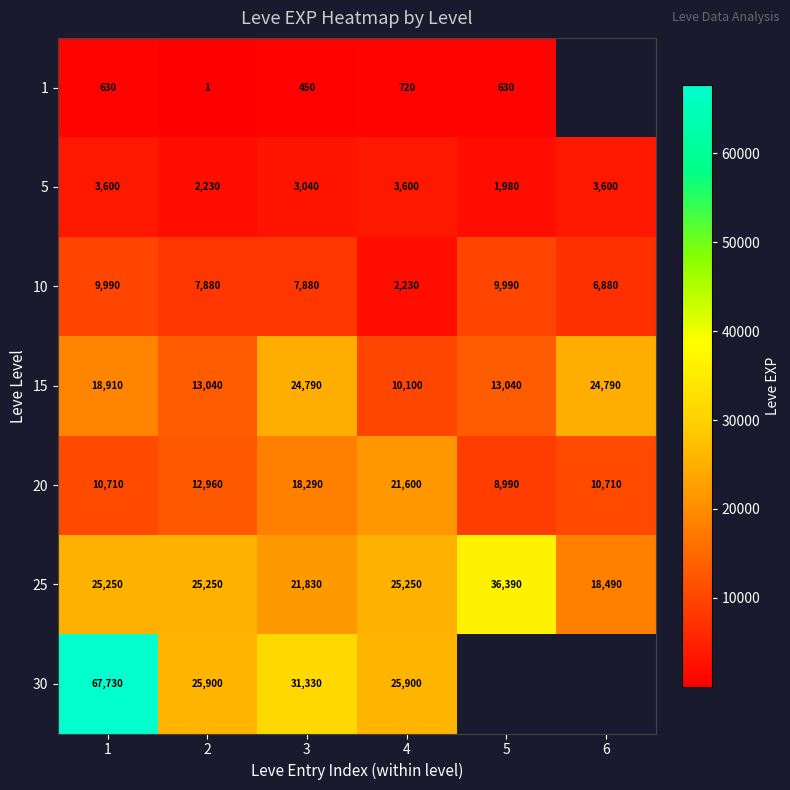

Is the value of 5 at 6 greater than the value of 20 at 1?

No